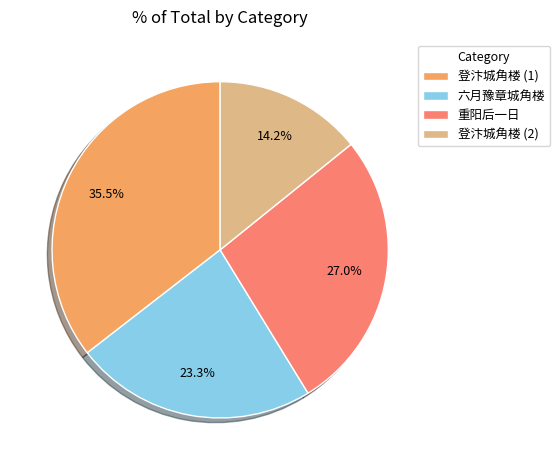

How much of the chart is everything except 登汴城角楼 (2)?

85.8%